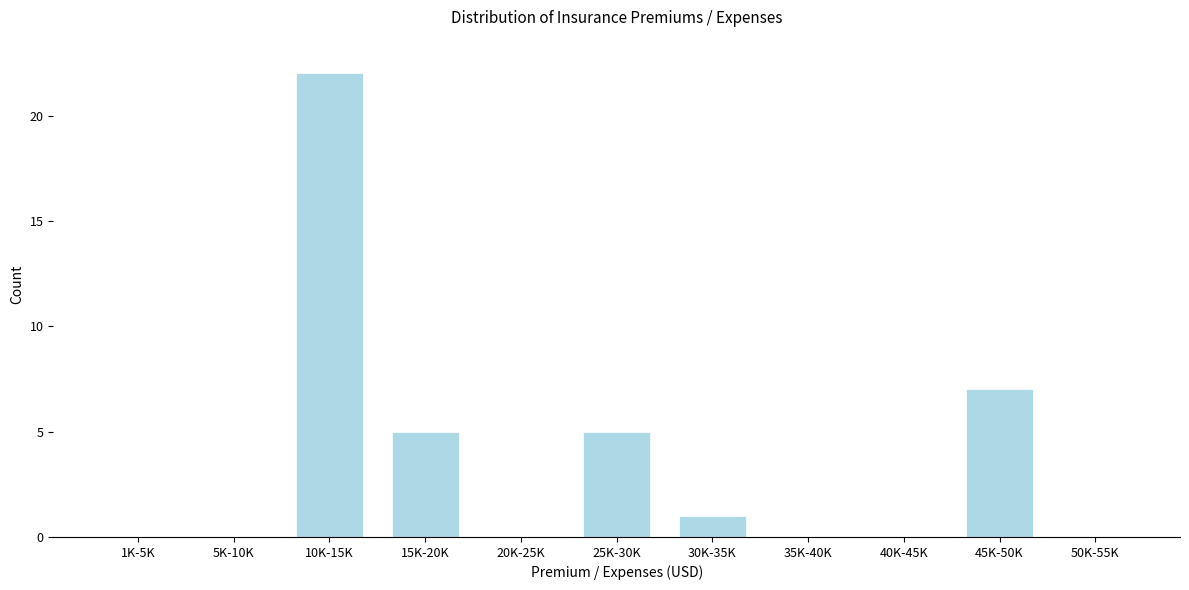

Reading left to right, what are all the values shown in this chart?

1K-5K=0	5K-10K=0	10K-15K=22	15K-20K=5	20K-25K=0	25K-30K=5	30K-35K=1	35K-40K=0	40K-45K=0	45K-50K=7	50K-55K=0